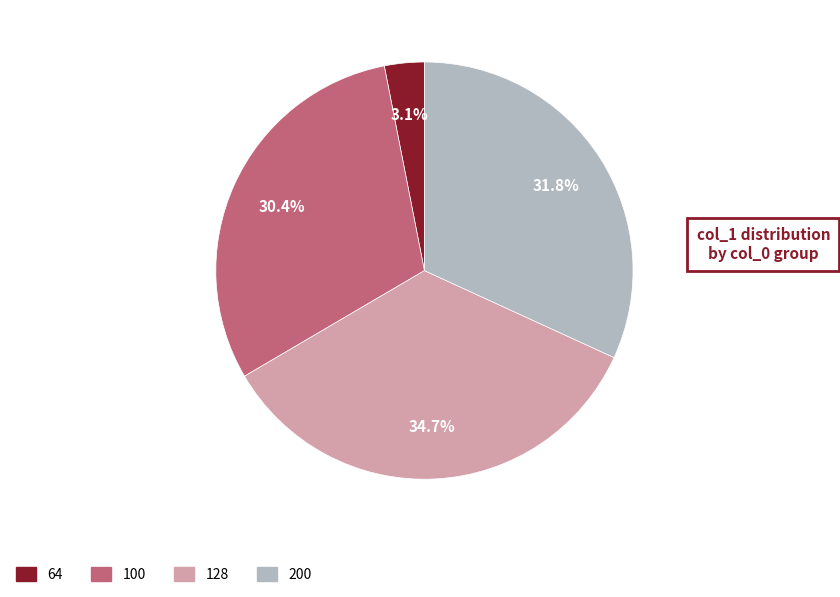

To the nearest percent, what portion does 200 represent?

32%